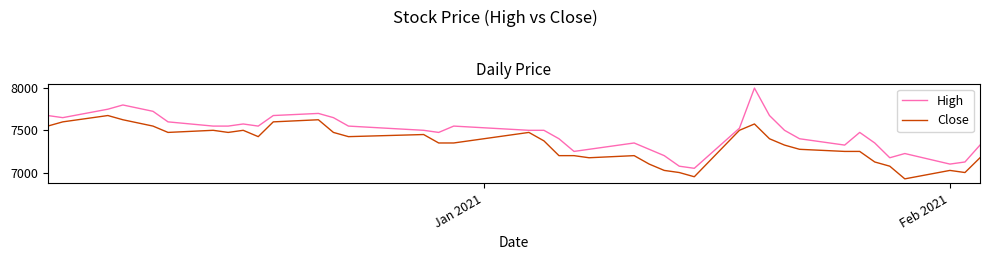

What is the minimum value for Close?

6925